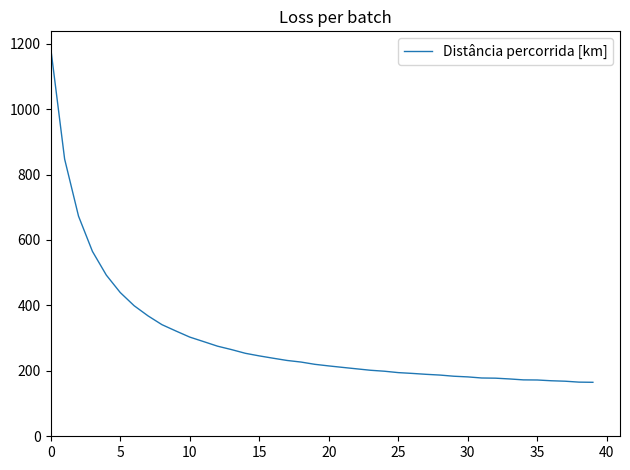

Does the chart have visible grid lines?

No